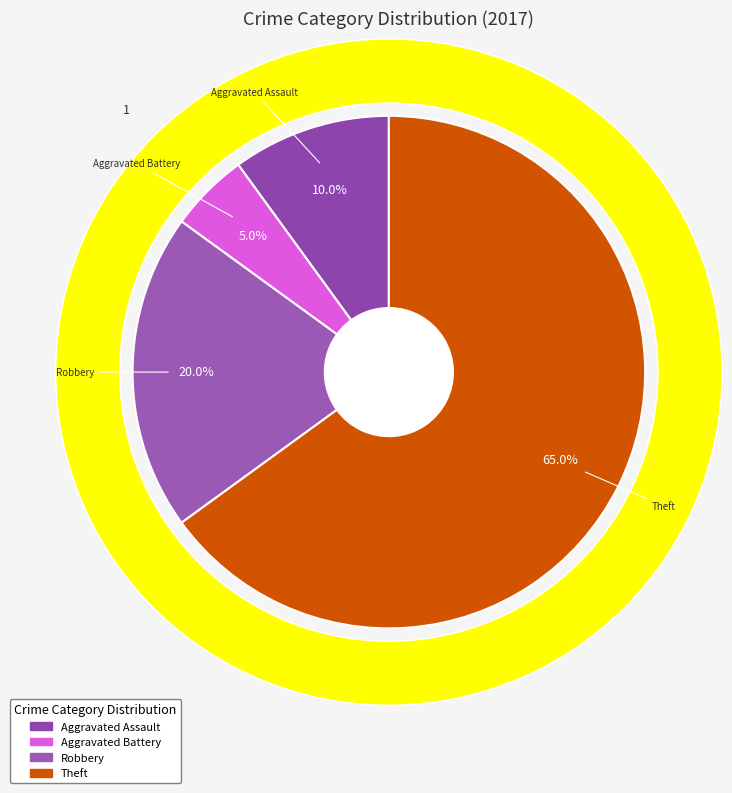

Combined, do Theft and Aggravated Battery account for over 50%?

Yes